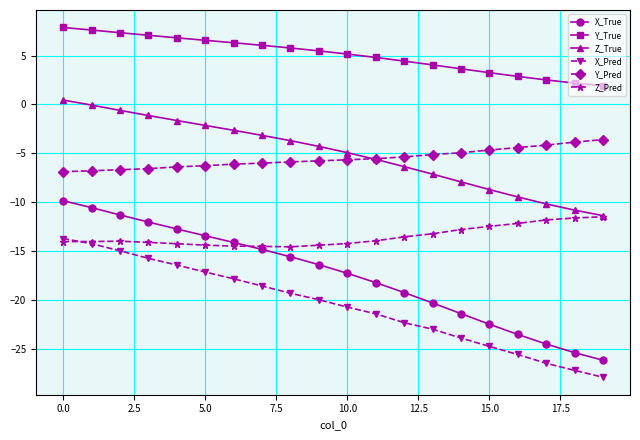

What is the difference between the maximum and minimum values in the X_Pred series?

14.2